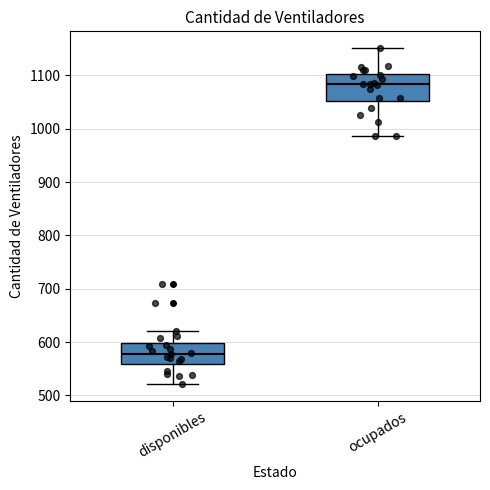

Where is the upper edge of the box for disponibles on the y-axis? The values are not printed on the chart, so give them approximately, as read against the axis.

600